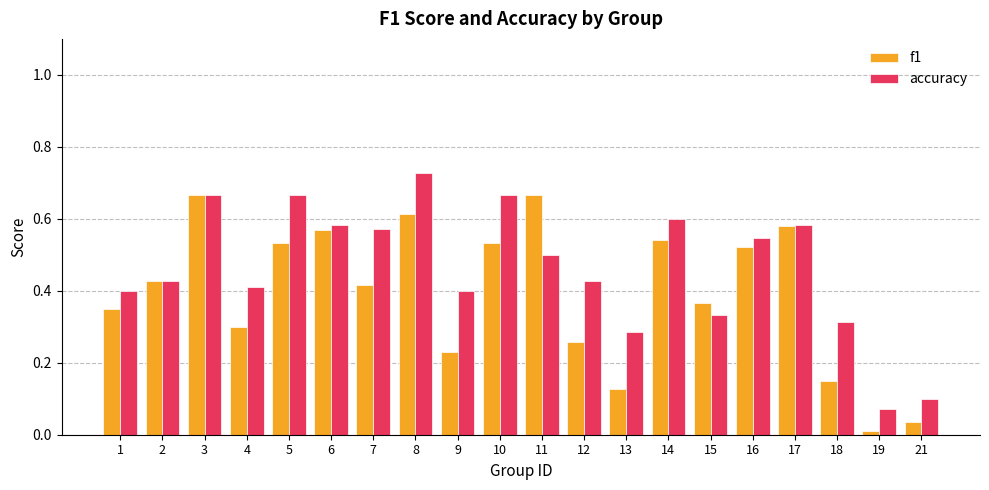

Which category has the highest value across all series?

8